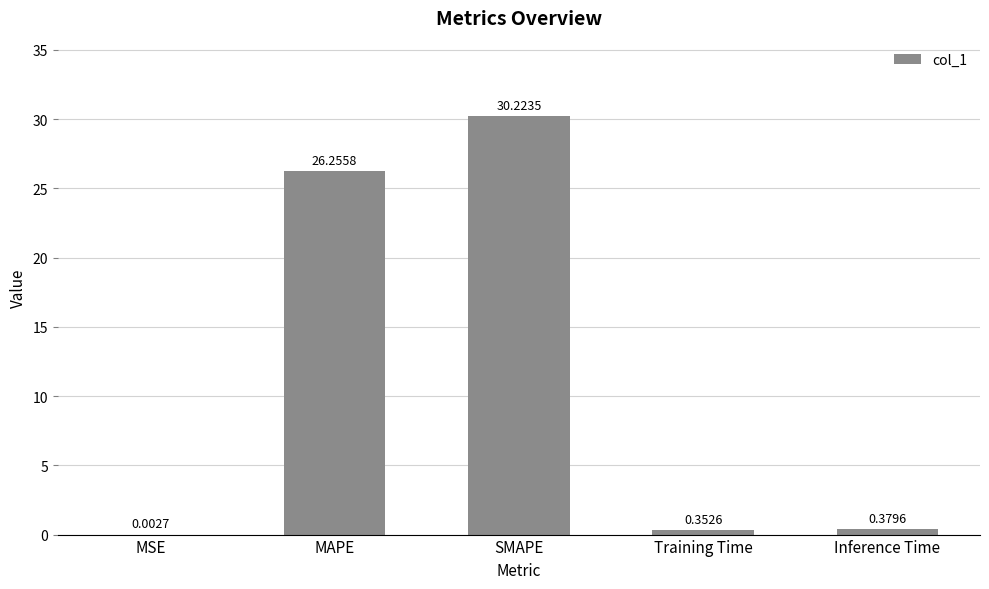

What is the average value?

11.4